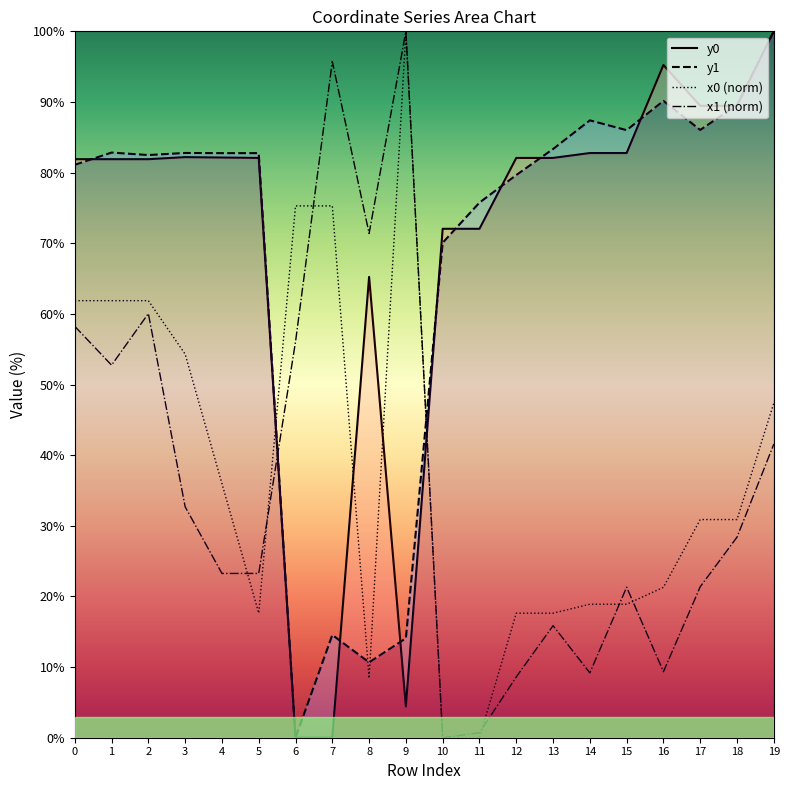

Reading right to left, list all the values displayed in this chart.

y0: 19=100.0	18=89.4	17=89.4	16=95.2	15=82.8	14=82.8	13=82.1	12=82.1	11=72.0	10=72.0	9=4.4	8=65.2	7=0.0	6=0.0	5=82.1	4=82.1	3=82.2	2=81.9	1=81.9	0=81.9
y1: 19=100.0	18=89.6	17=86.0	16=90.2	15=86.0	14=87.4	13=83.3	12=79.7	11=75.8	10=70.1	9=14.1	8=10.7	7=14.5	6=0.0	5=82.8	4=82.8	3=82.8	2=82.5	1=82.8	0=81.1
x0 (norm): 19=47.4	18=30.9	17=30.9	16=21.3	15=18.9	14=18.9	13=17.6	12=17.6	11=0.0	10=0.0	9=100.0	8=8.4	7=75.3	6=75.3	5=17.6	4=36.0	3=54.3	2=61.9	1=61.9	0=61.9
x1 (norm): 19=41.6	18=28.4	17=21.4	16=9.3	15=21.3	14=9.2	13=15.9	12=8.6	11=0.7	10=0.0	9=100.0	8=71.4	7=95.7	6=56.1	5=23.3	4=23.3	3=32.7	2=60.0	1=52.7	0=58.2